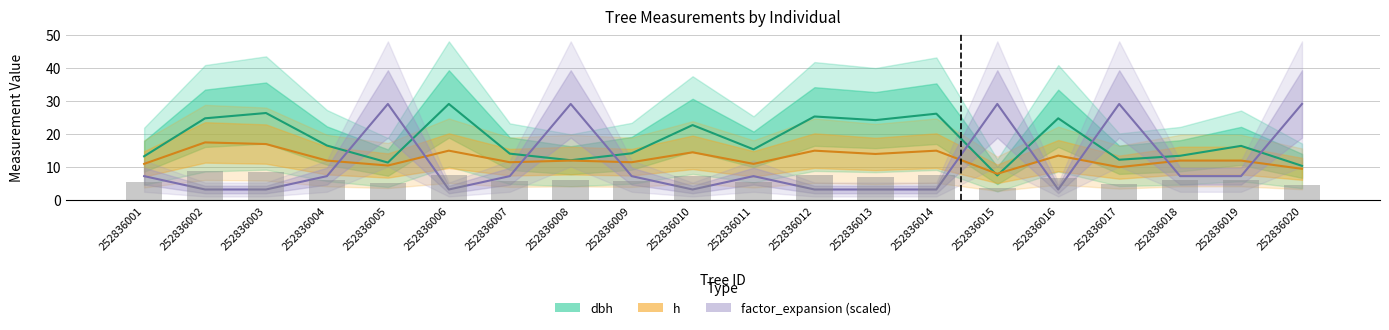

Between 252836010 and 252836007, which is larger?

252836010